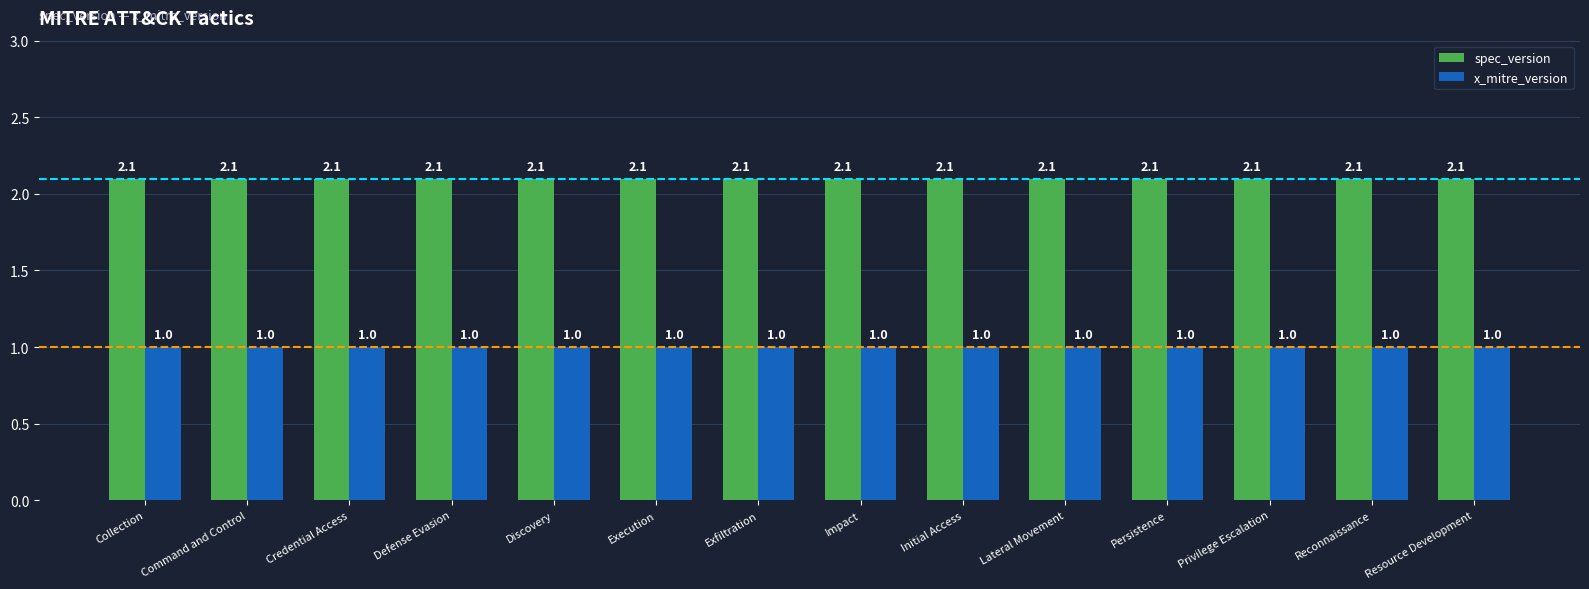

What is the maximum value shown in the chart?

2.1